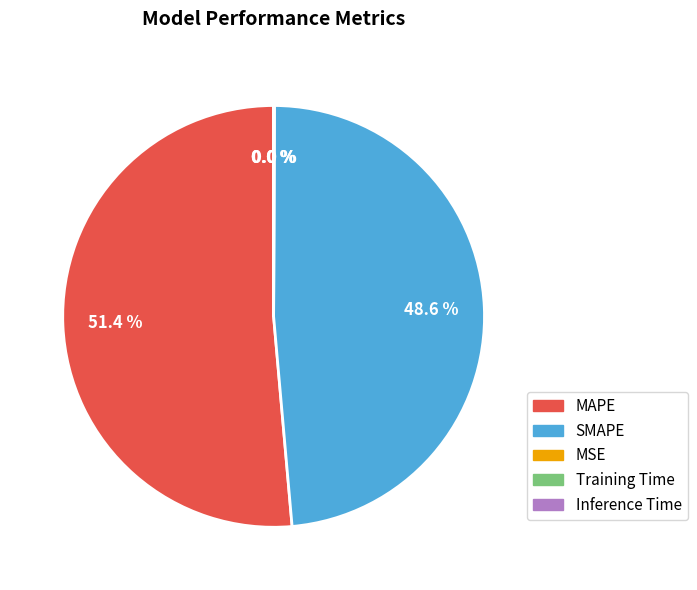

Which slice is the largest?

MAPE